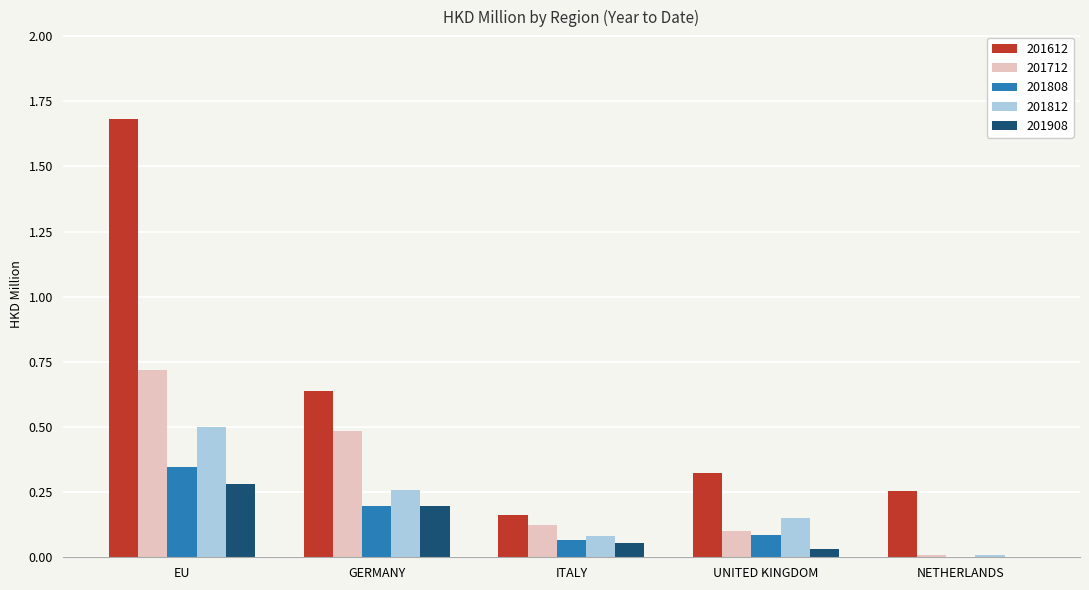

Read the 201612 value at EU.

1.7